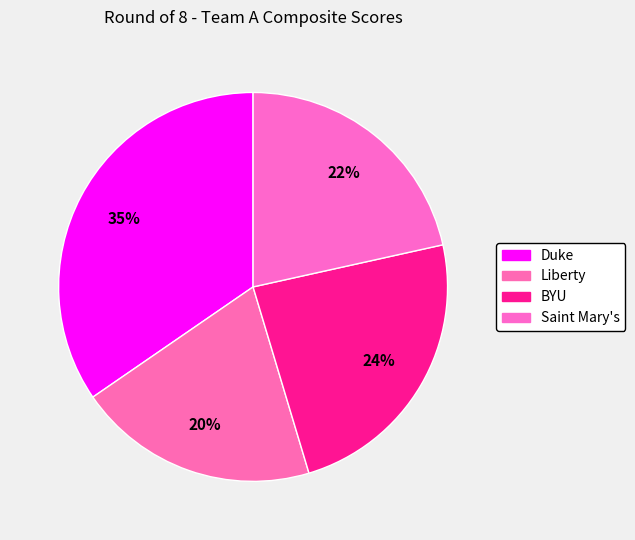

Does Duke account for over 50% of the chart?

No